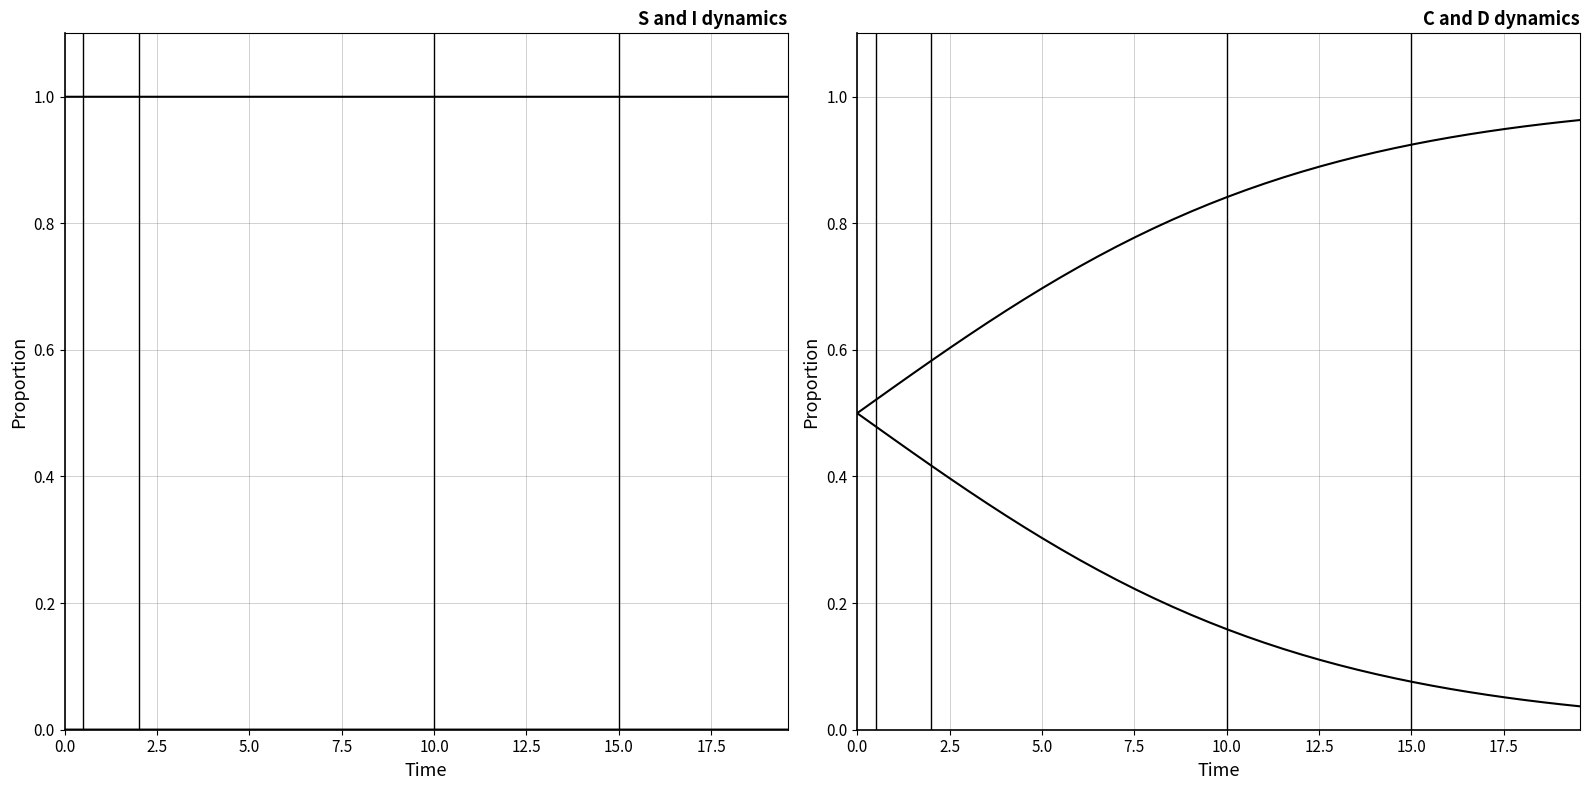

Is it true that S equals 1.3 at 0.0?

False